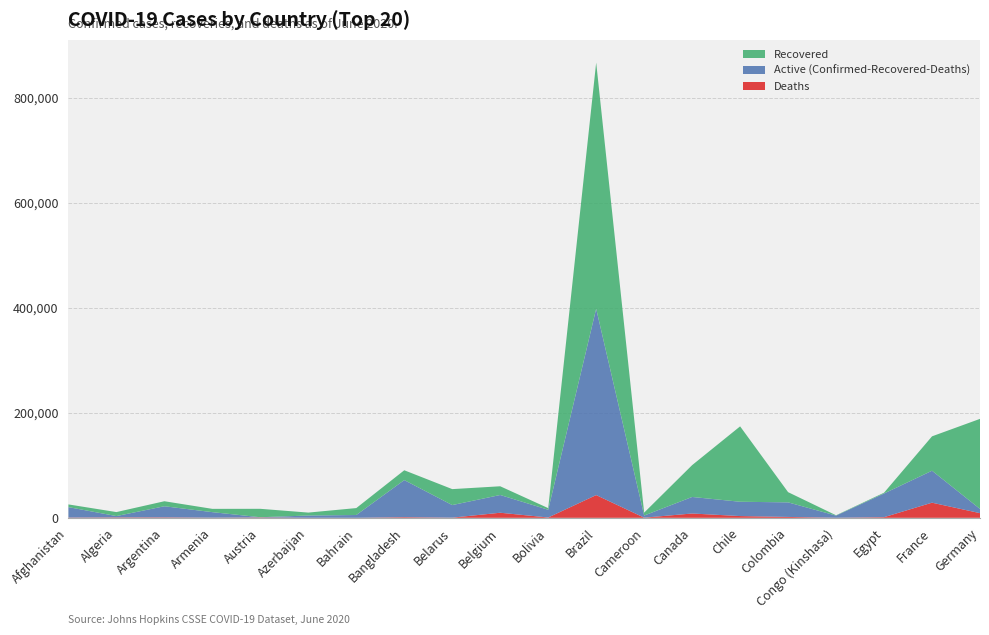

Reading left to right, what are all the values shown in this chart?

Confirmed: Afghanistan=25527	Algeria=10919	Argentina=31577	Armenia=17064	Austria=17135	Azerbaijan=9957	Bahrain=18544	Bangladesh=90619	Belarus=54680	Belgium=60100	Bolivia=18459	Brazil=867624	Cameroon=9864	Canada=100404	Chile=174293	Colombia=48896	Congo (Kinshasa)=4837	Egypt=47856	France=155272	Germany=188585
Recovered: Afghanistan=5164	Algeria=7606	Argentina=9564	Armenia=6276	Austria=16066	Azerbaijan=5583	Bahrain=13197	Bangladesh=18731	Belarus=30420	Belgium=16610	Bolivia=3113	Brazil=469141	Cameroon=5570	Canada=60668	Chile=143704	Colombia=19460	Congo (Kinshasa)=613	Egypt=1506	France=65533	Germany=171648
Deaths: Afghanistan=476	Algeria=767	Argentina=833	Armenia=285	Austria=678	Azerbaijan=119	Bahrain=46	Bangladesh=1209	Belarus=312	Belgium=9661	Bolivia=611	Brazil=43332	Cameroon=276	Canada=8218	Chile=3323	Colombia=1670	Congo (Kinshasa)=112	Egypt=1231	France=28832	Germany=8872